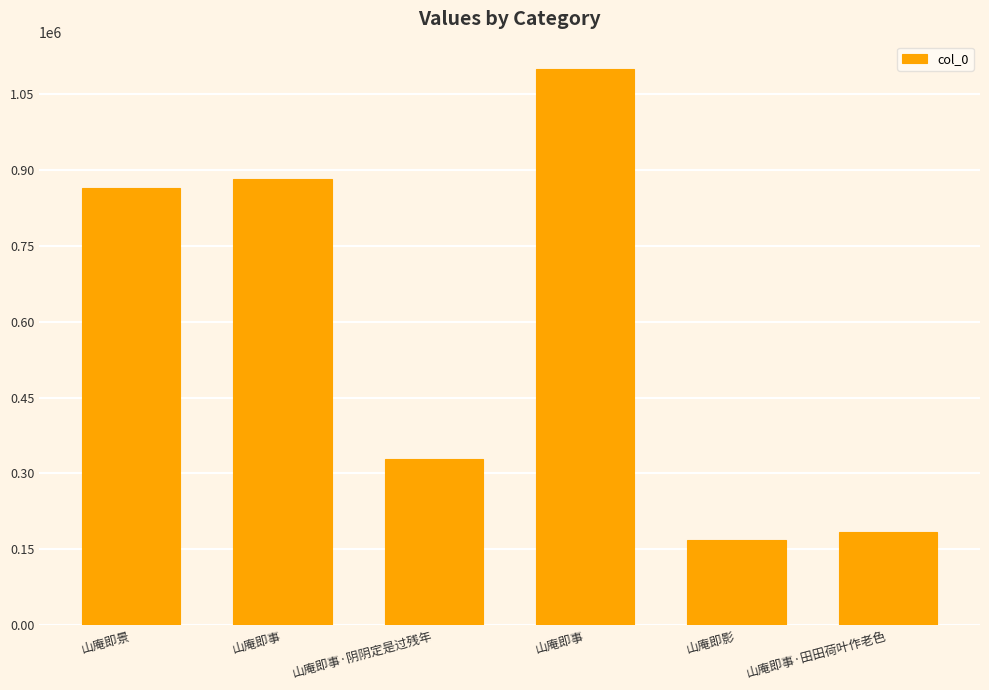

At which category does the chart reach its minimum across all series?

山庵即影